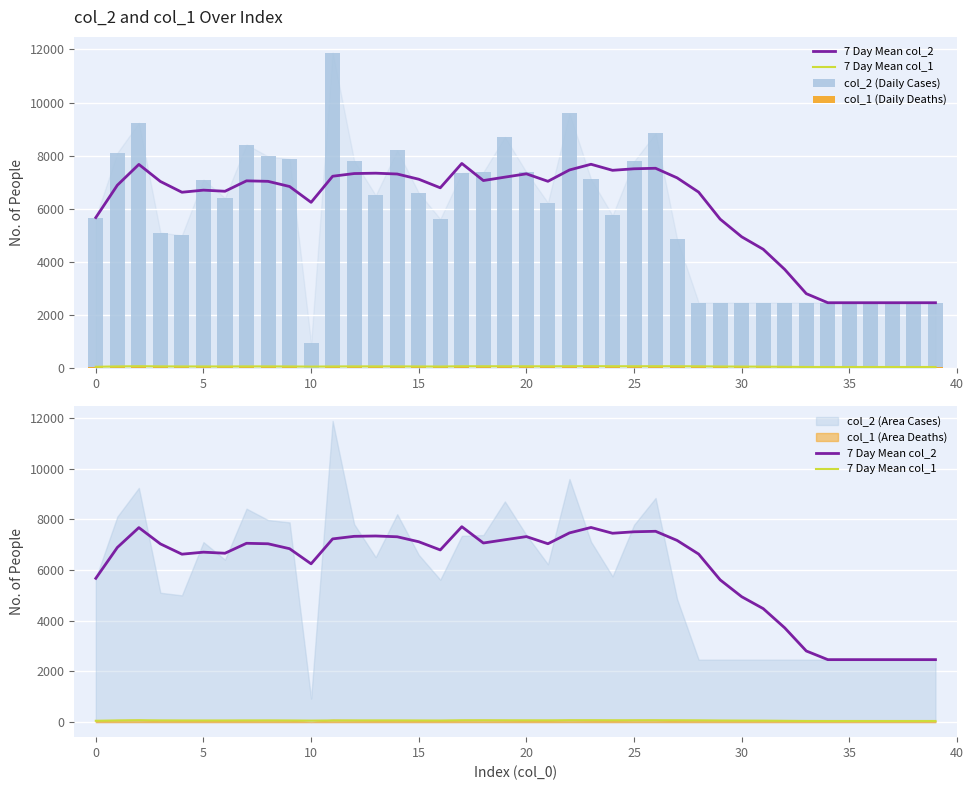

True or false: 7 Day Mean col_2 has a value of 7527.0 at 26.

True